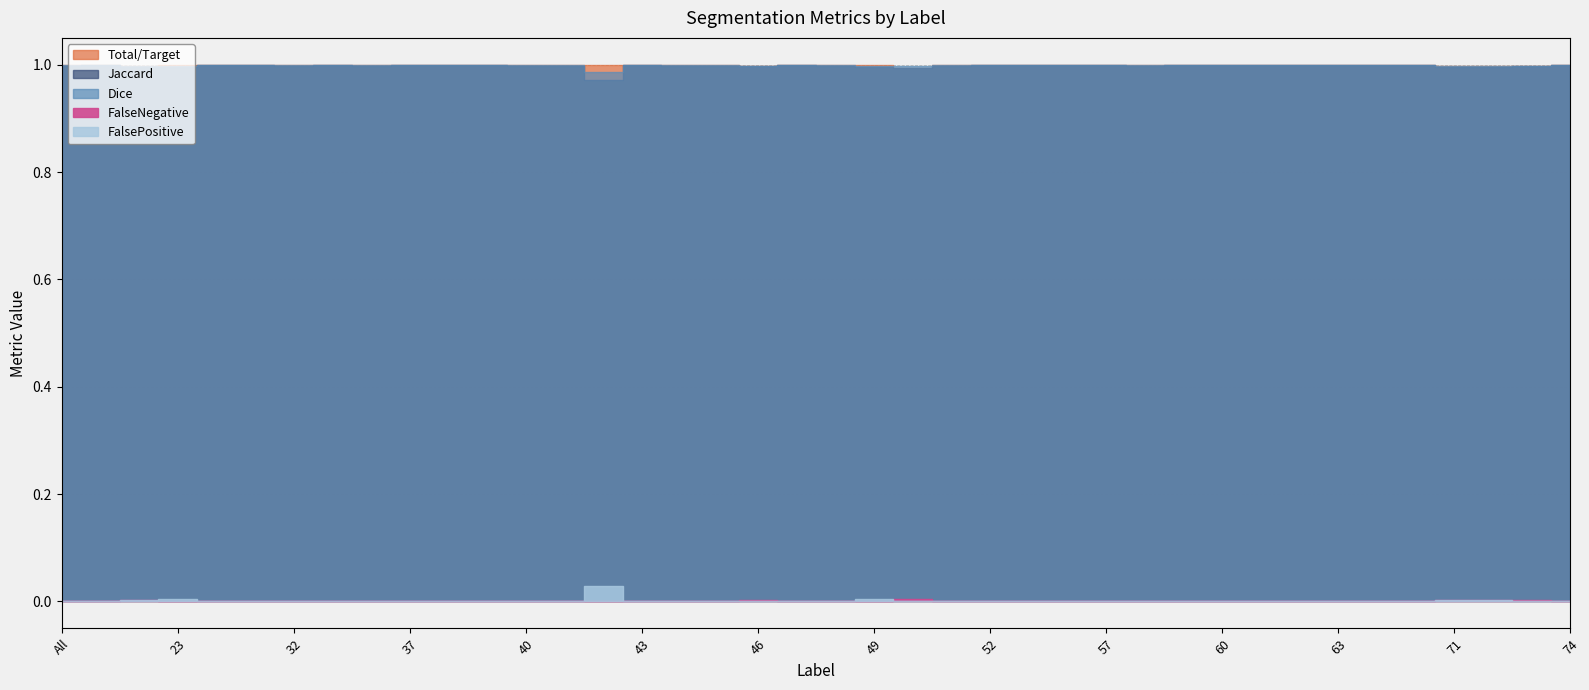

True or false: Jaccard and FalsePositive cross at least once.

False